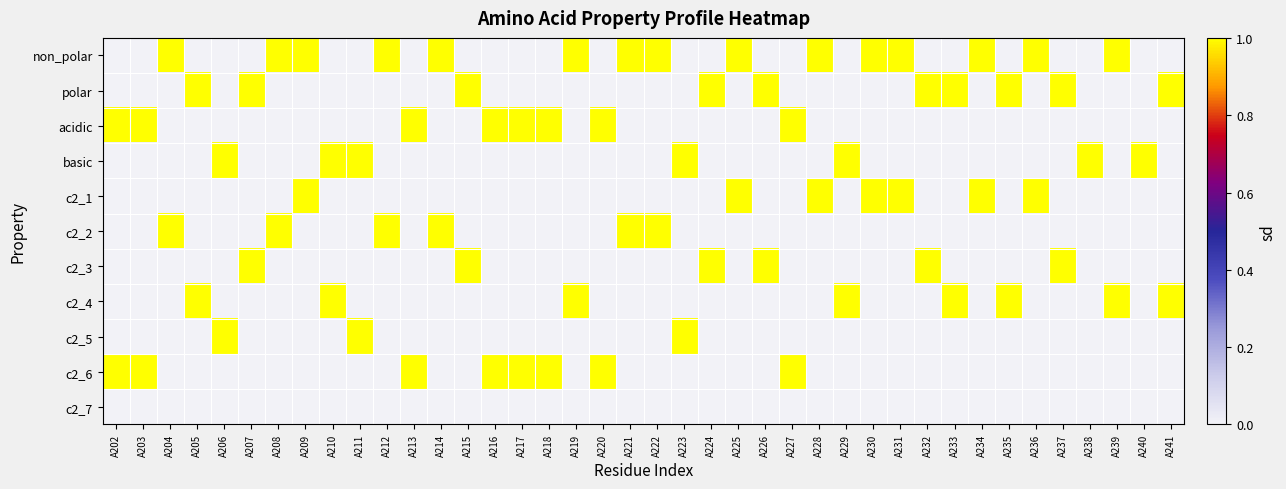

Which series has the largest total across all categories?

non_polar